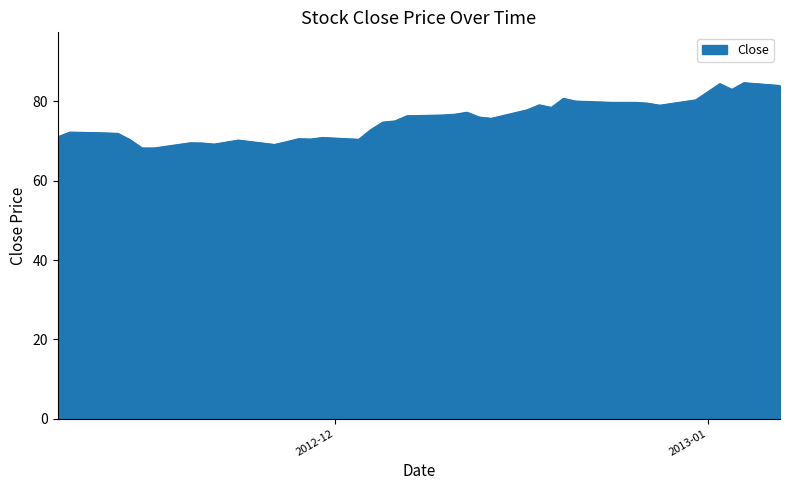

Does the chart display data point markers on the line(s)?

No